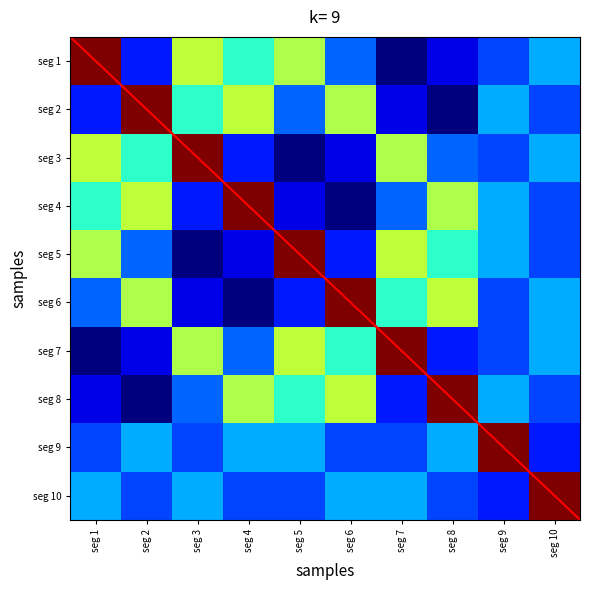

Between seg 8 and seg 7, which is larger?

seg 8